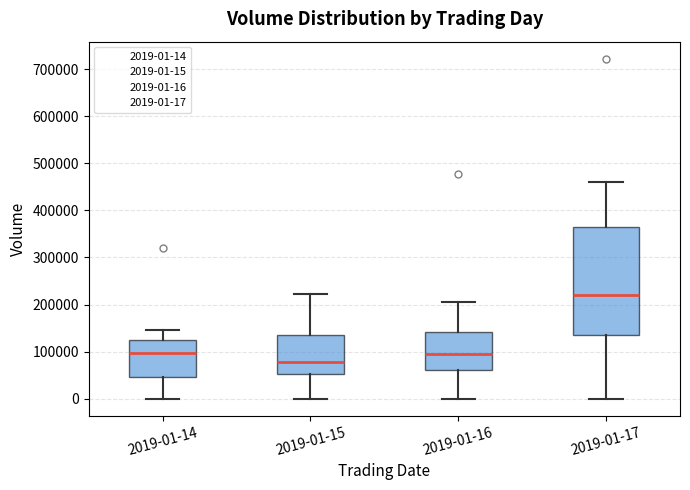

Comparing the boxes themselves (not the whiskers), which one is the tallest?

2019-01-17